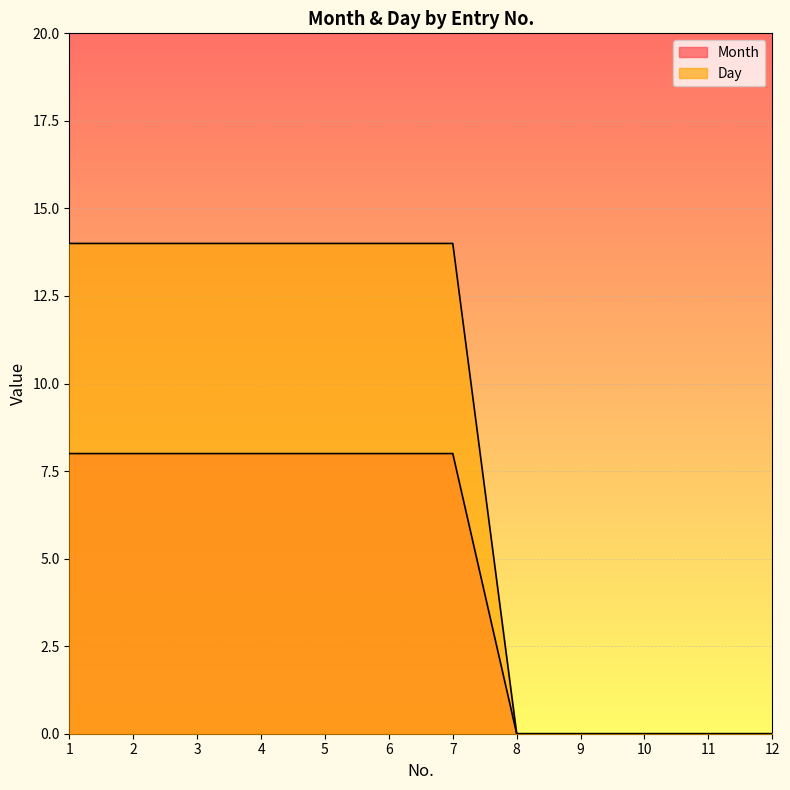

Rank the series by their maximum value, from lowest to highest.

Month, Day